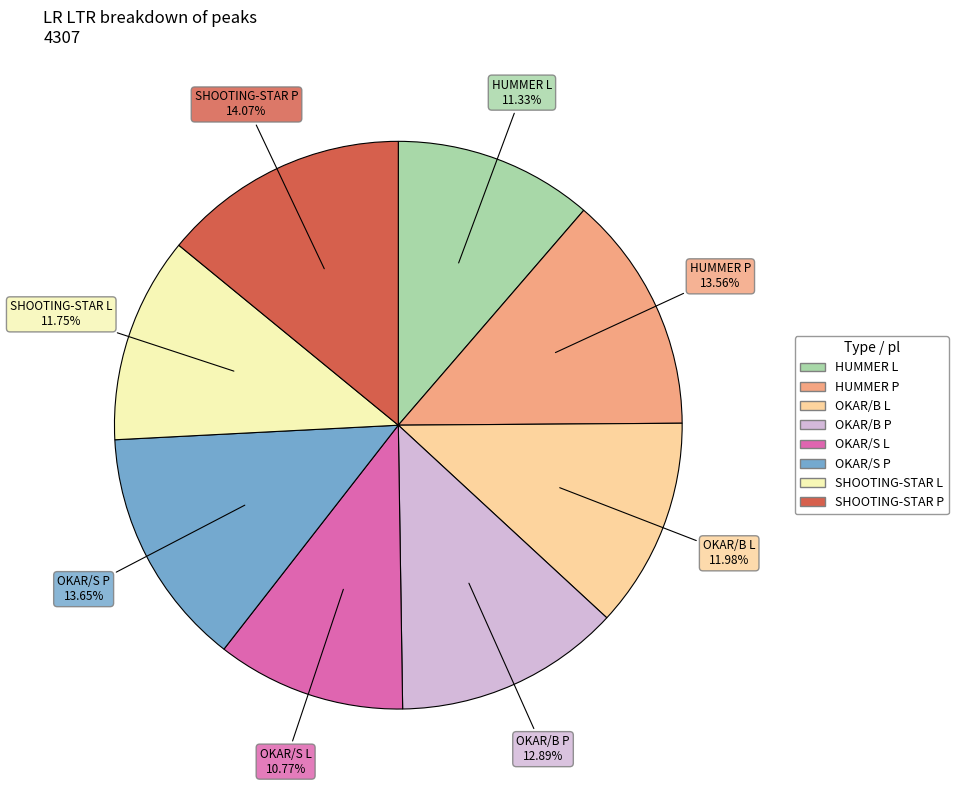

How much of the chart is everything except OKAR/S P?

86.3%